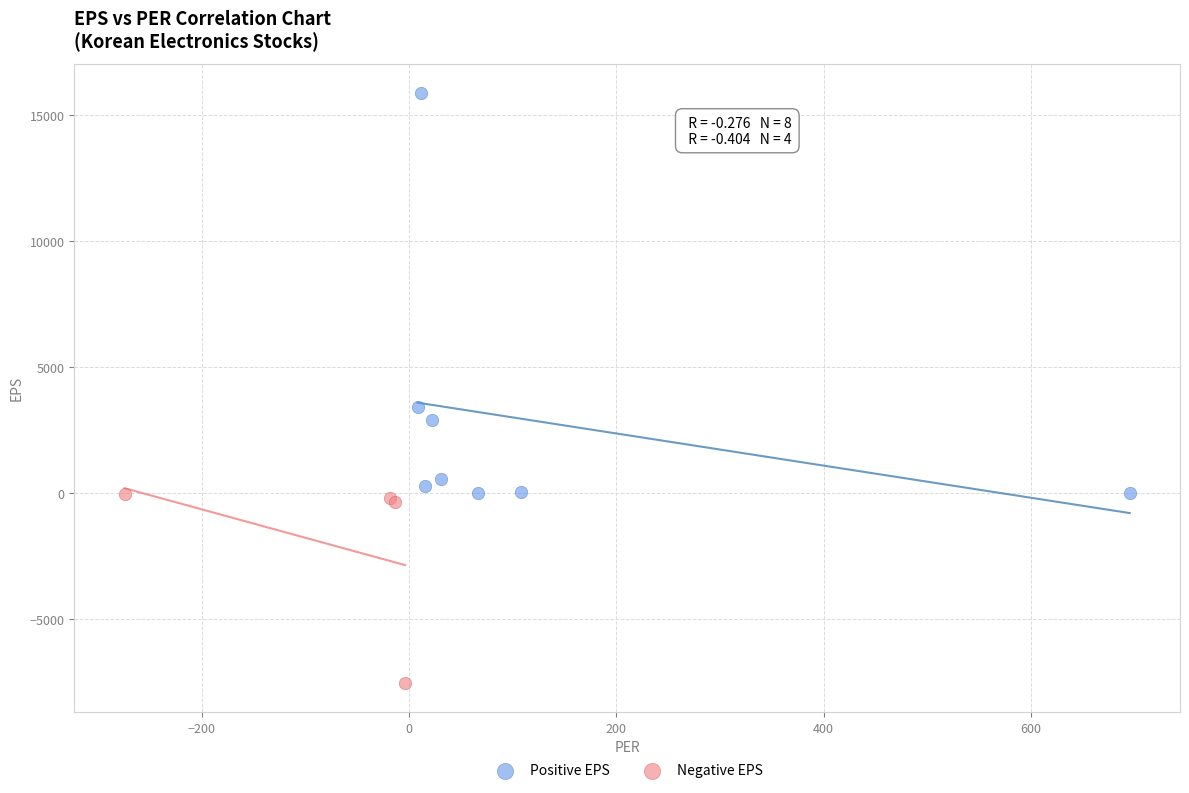

Which series contains the highest Y value?

Positive EPS